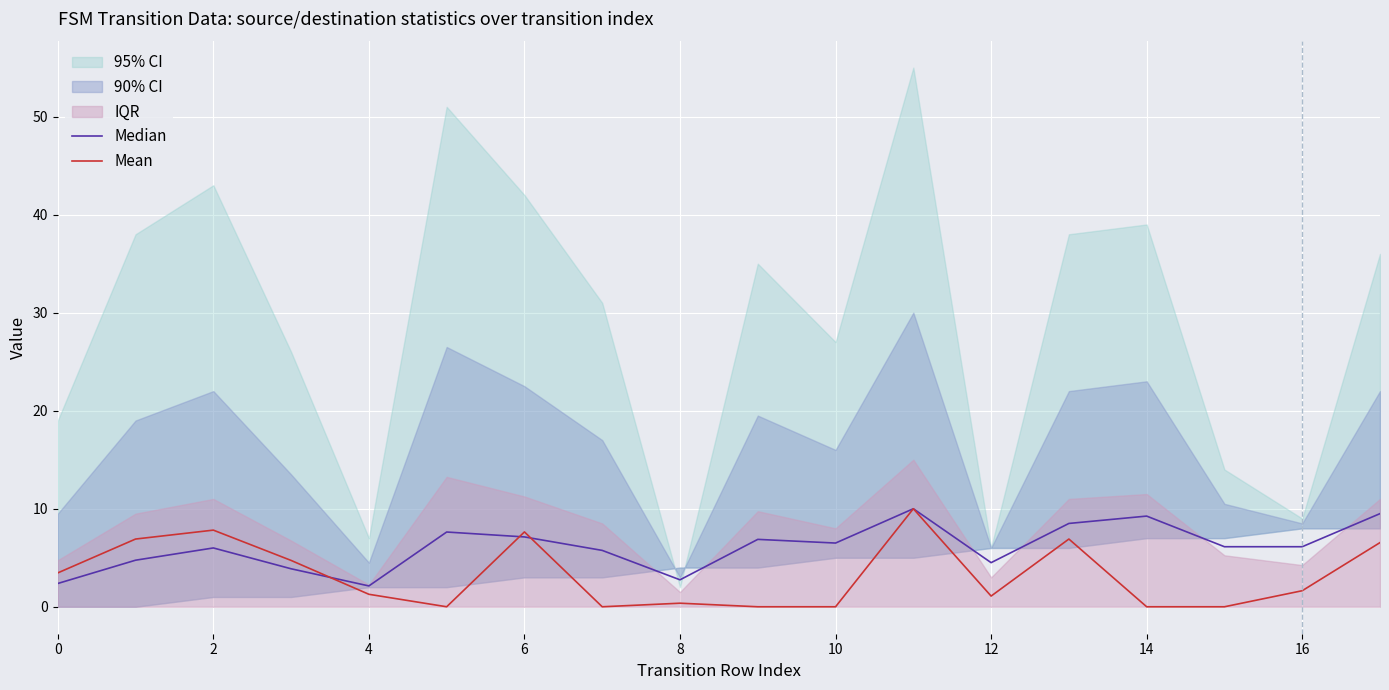

True or false: Mean has a value of 4.9 at 10.

False